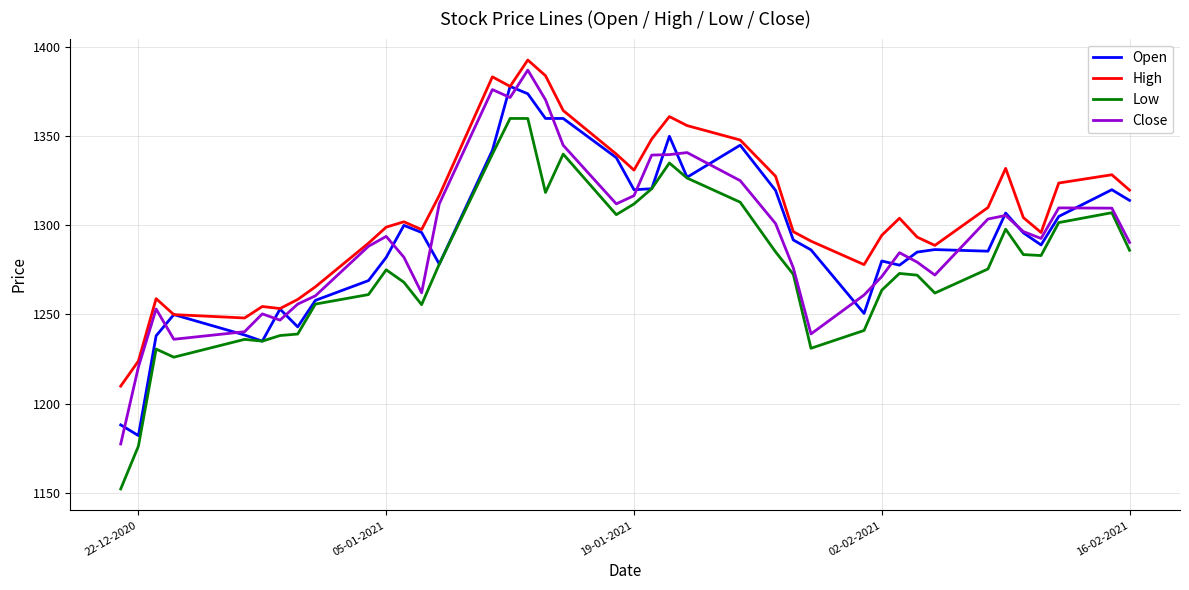

What is the minimum value for Close?

1177.3